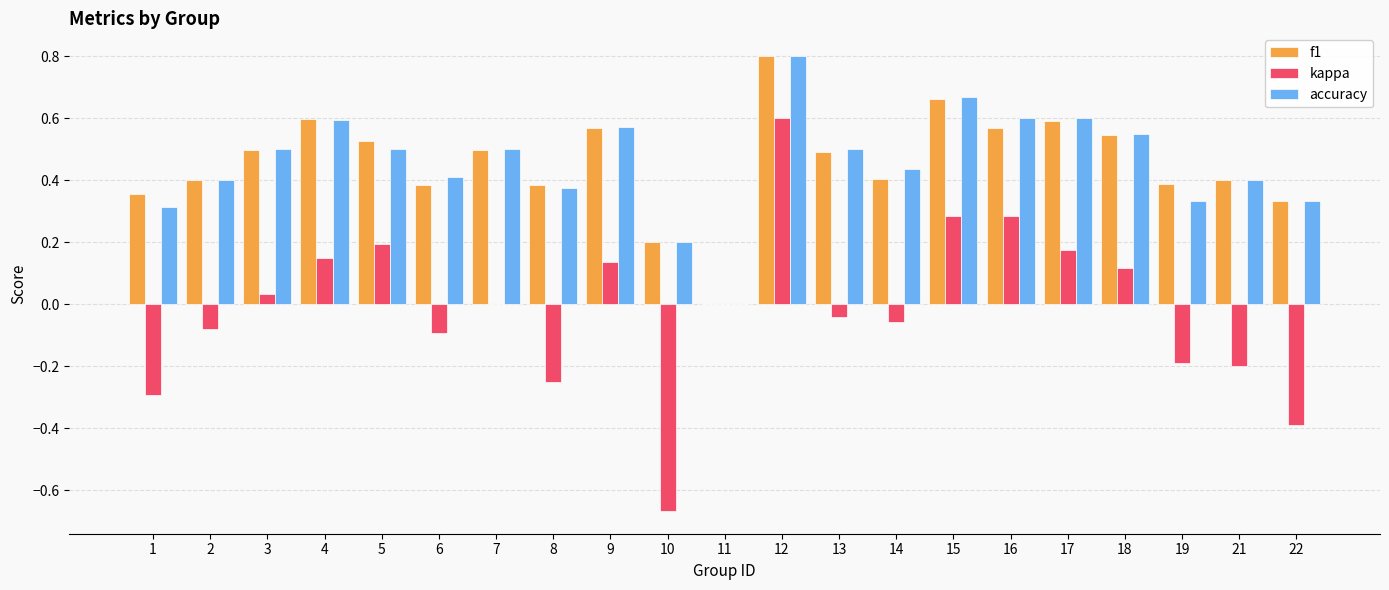

Is the value of accuracy at 7 greater than the value of f1 at 17?

No